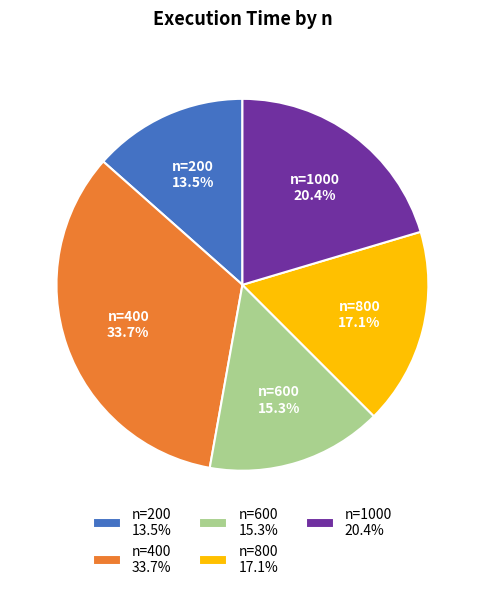

Does n=1000 20.4% represent more than half of the total?

No